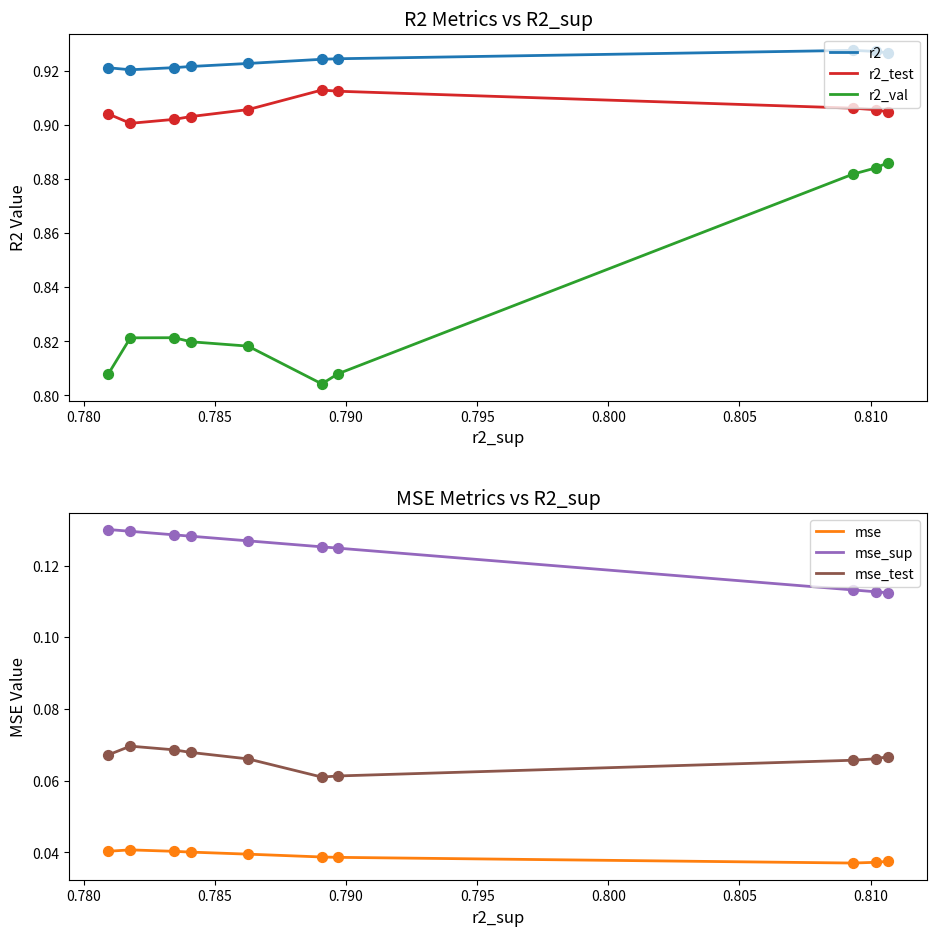

Which series contains the lowest Y value?

mse